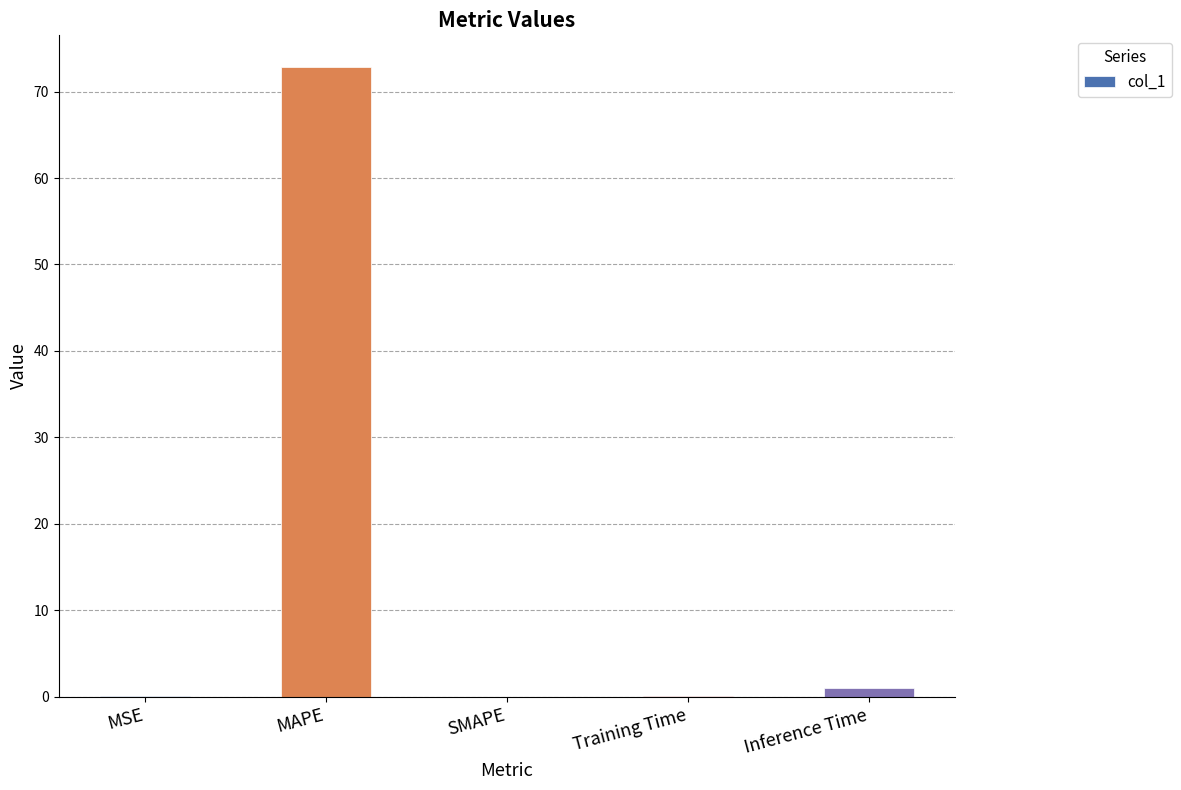

Which label corresponds to the largest value in the chart?

MAPE